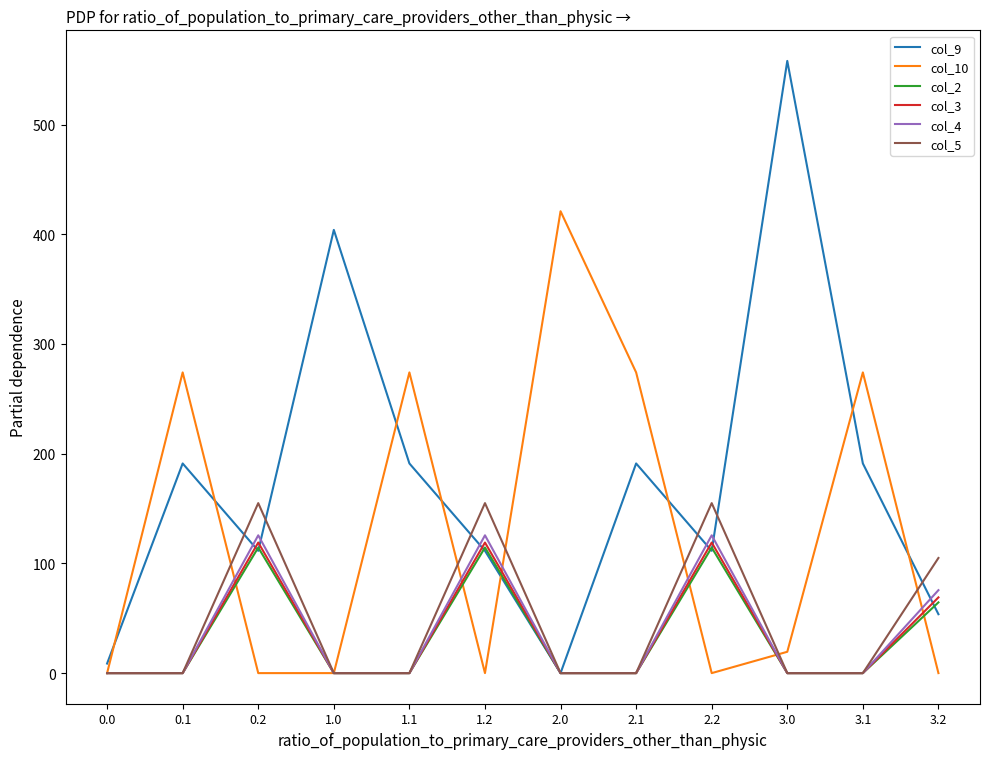

Which series has the largest range (max minus min)?

col_9